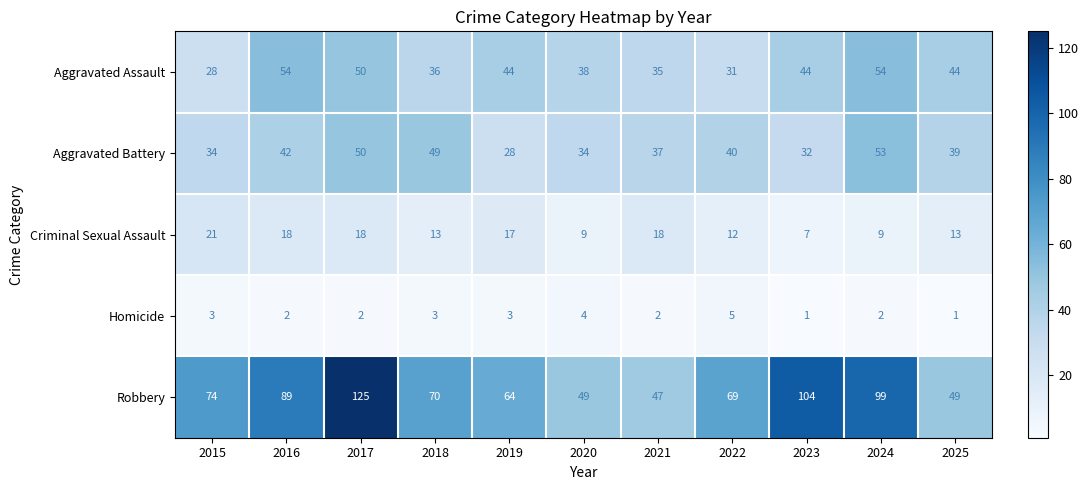

Where does the Criminal Sexual Assault series first go above 13?

2015